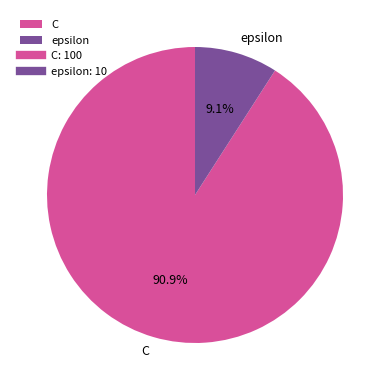

What is the smallest slice in the pie chart?

epsilon